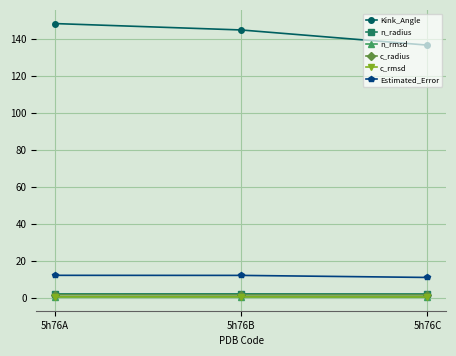

Which series has the largest total across all categories?

Kink_Angle